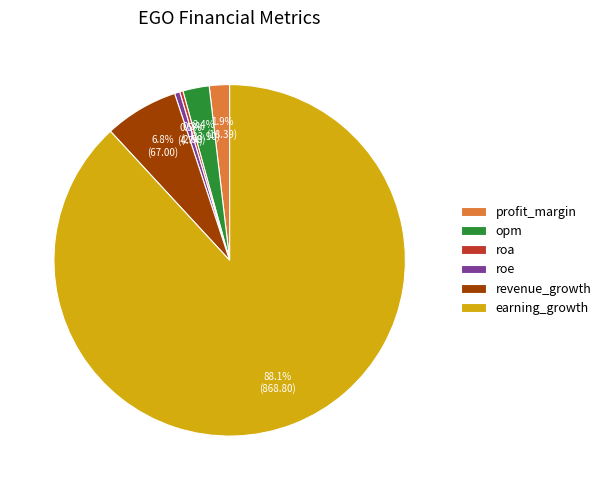

Approximately how many times larger is the value at profit_margin compared to roe?

3.9